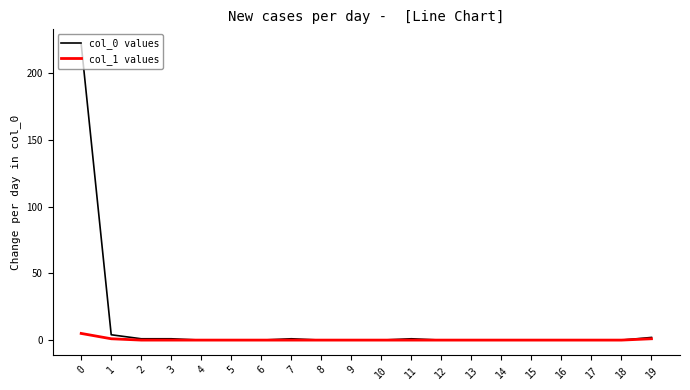

Reading right to left, extract all data points from this chart.

col_0 values: 19=2	18=0	17=0	16=0	15=0	14=0	13=0	12=0	11=1	10=0	9=0	8=0	7=1	6=0	5=0	4=0	3=1	2=1	1=4	0=222
col_1 values: 19=1	18=0	17=0	16=0	15=0	14=0	13=0	12=0	11=0	10=0	9=0	8=0	7=0	6=0	5=0	4=0	3=0	2=0	1=1	0=5